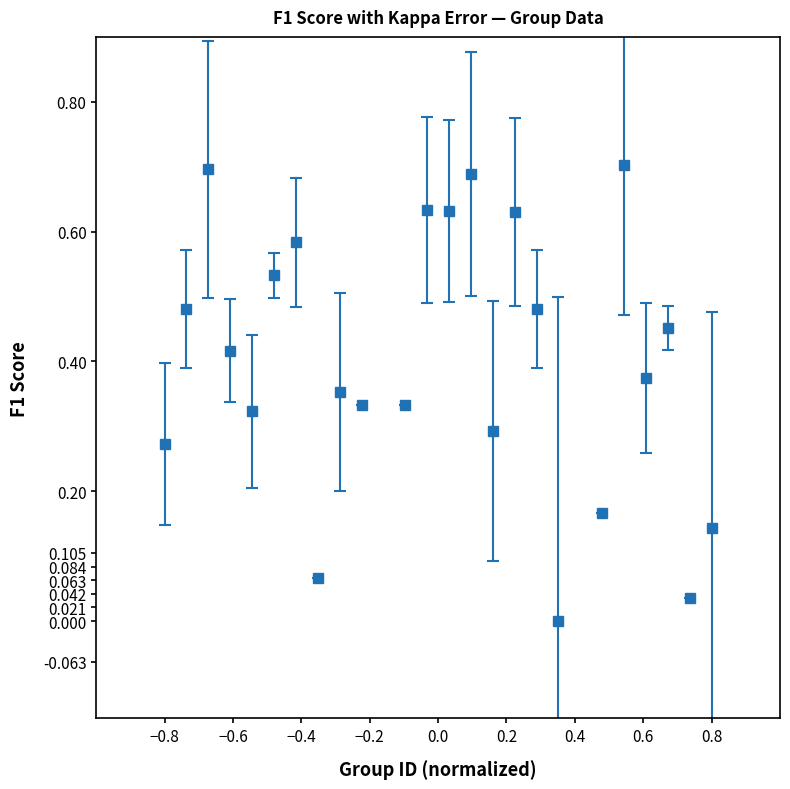

True or false: the data has more than 0 interior local peaks.

True